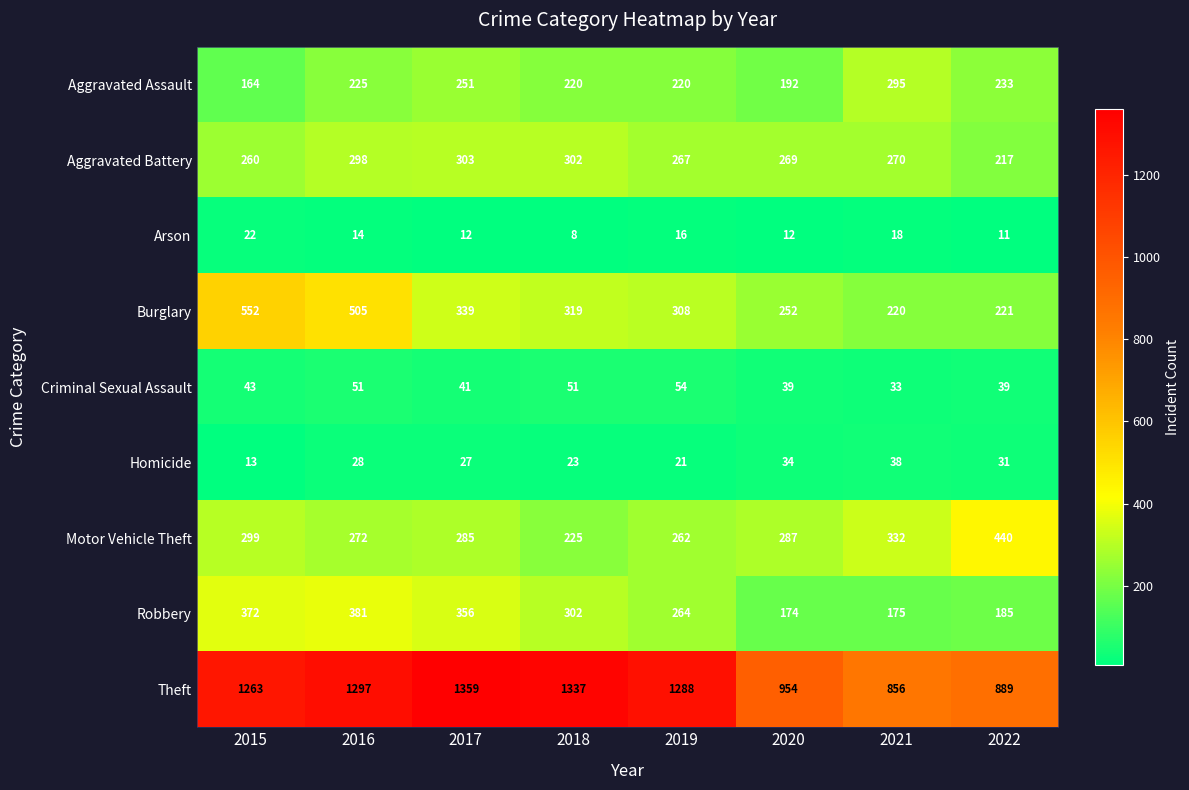

Which series has the largest range (max minus min)?

Theft